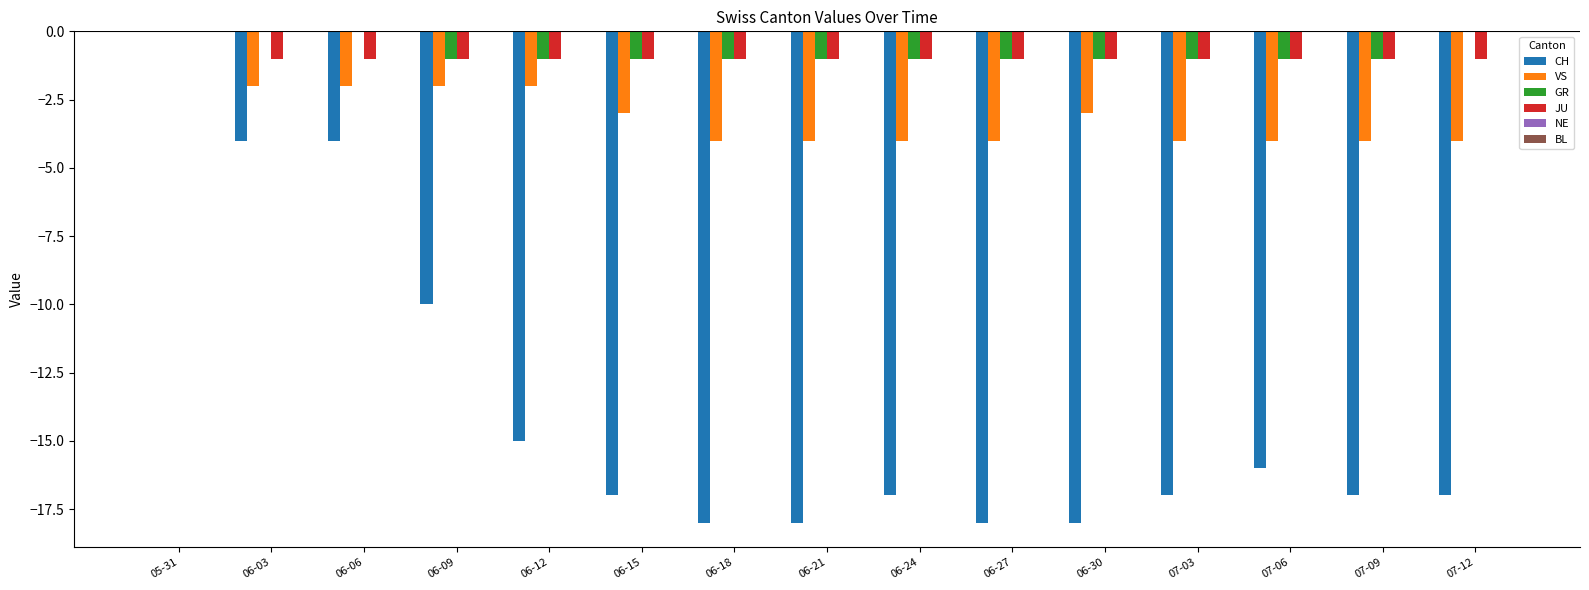

True or false: VS has a value of -4 at 06-24.

True